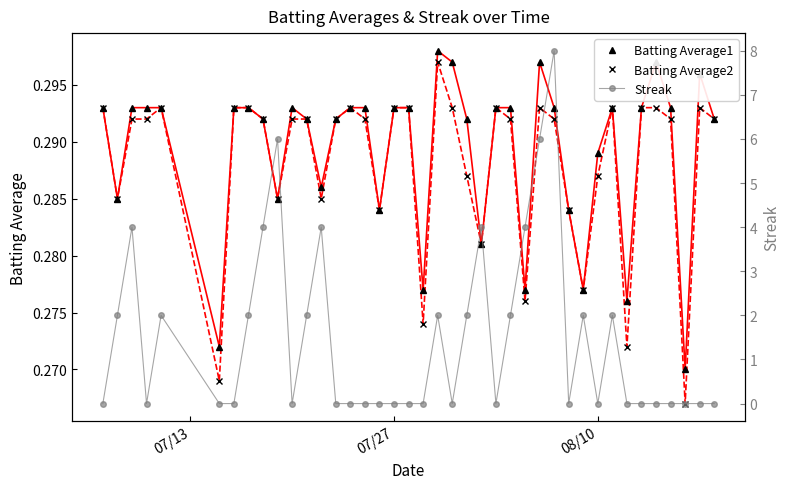

How many Batting Average1 values are between 0 and 1?

40